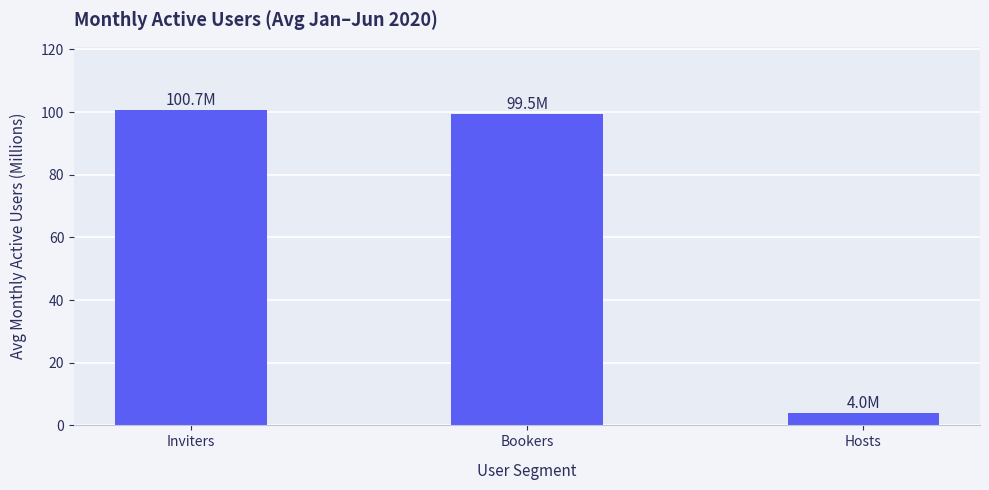

What is the label of the 3rd bar from the right?

Inviters